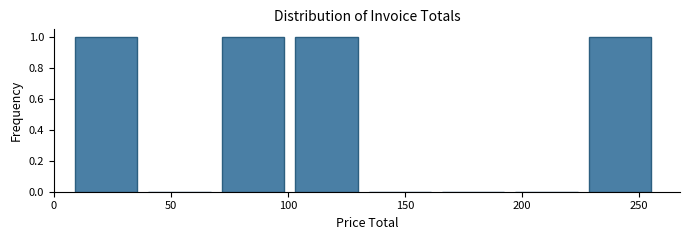

Reading left to right, list every bar in this chart as the range it spans on the x-axis followed by its height. Neither the bar edges nor the heights are printed on the chart, so give them approximately, as read against the axes.

10 to 40: 1
40 to 70: 0
70 to 105: 1
105 to 135: 1
135 to 165: 0
165 to 195: 0
195 to 230: 0
230 to 260: 1